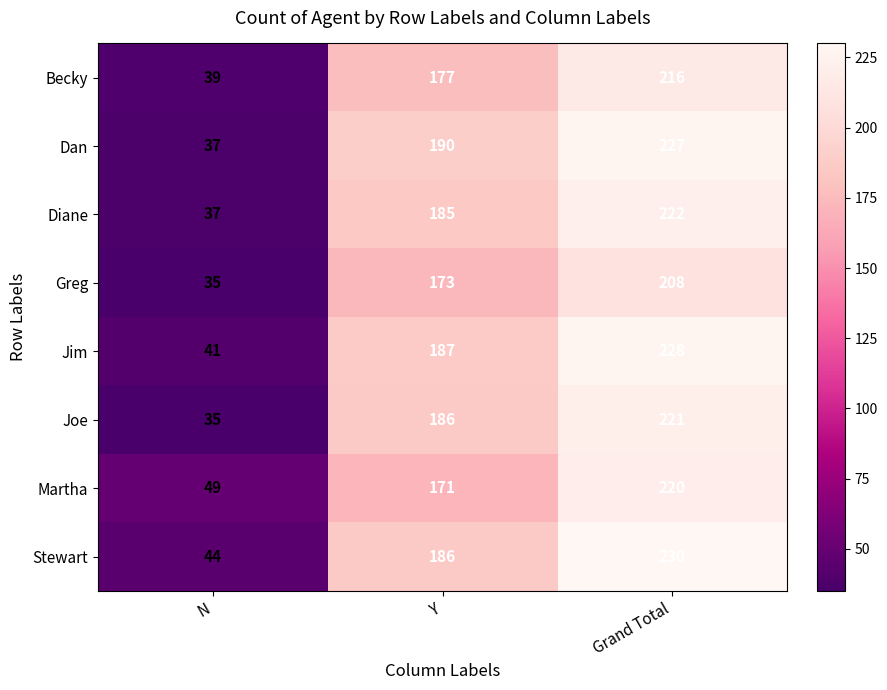

True or false: Diane has a value of 185 at Y.

True